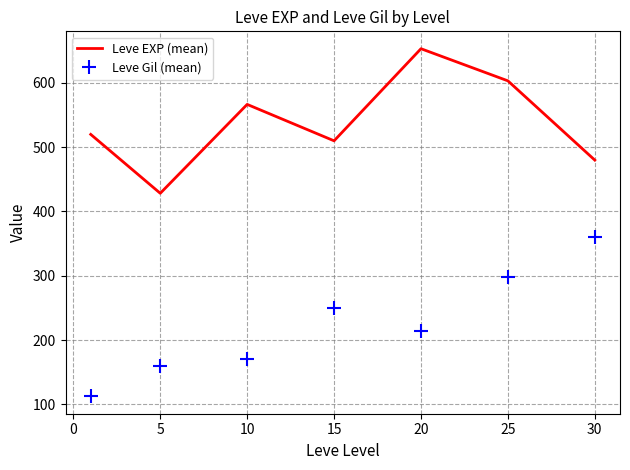

What is the maximum value shown in the chart?

653.3